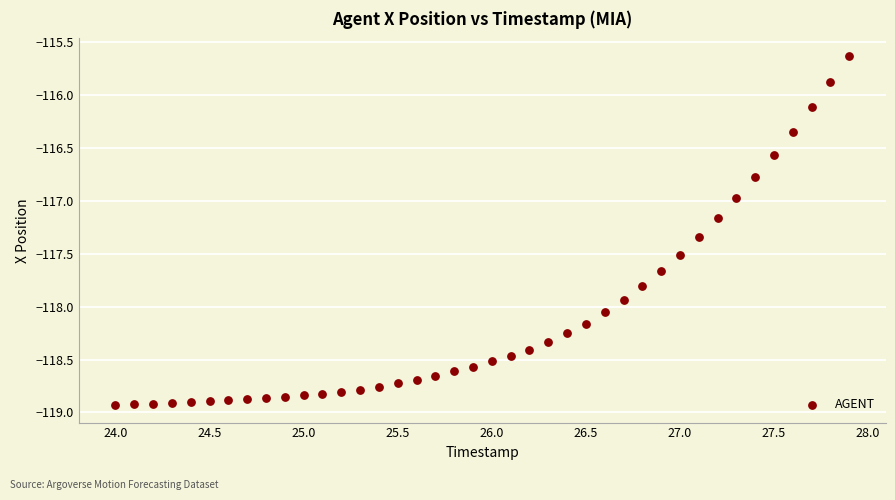

What is the range of X values (max minus min)?

3.9